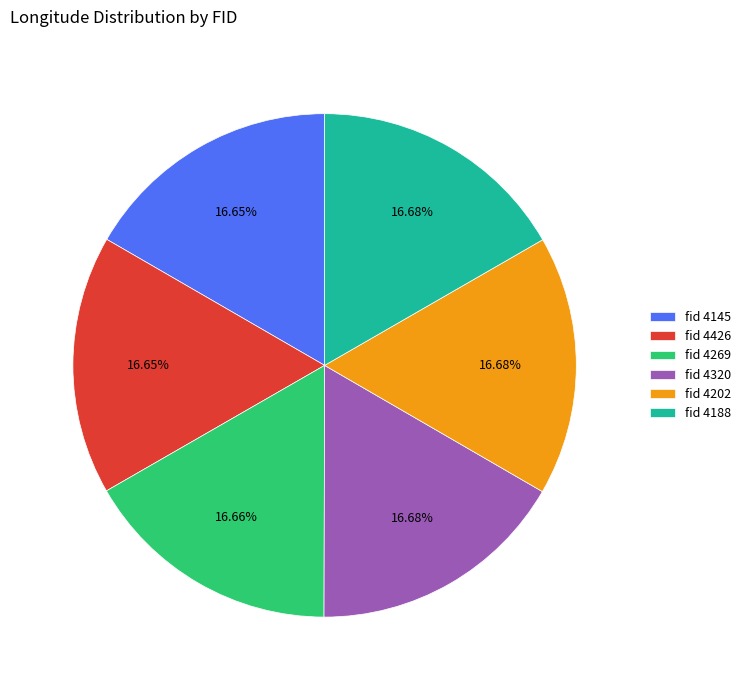

How many segments does this pie chart have?

6